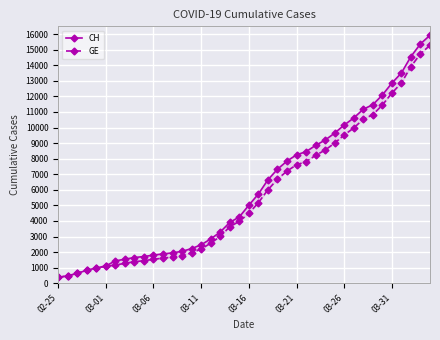

What is the greatest value displayed?

15926